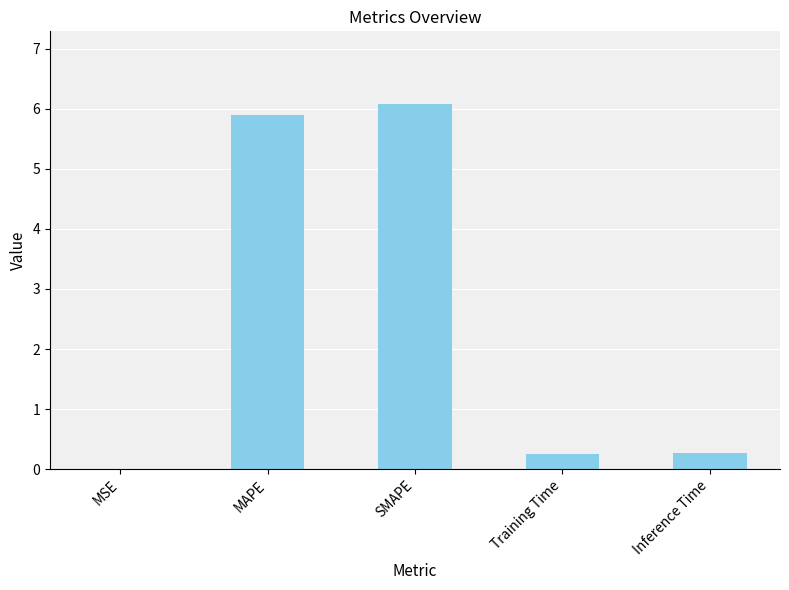

What is the maximum value shown in the chart?

6.1